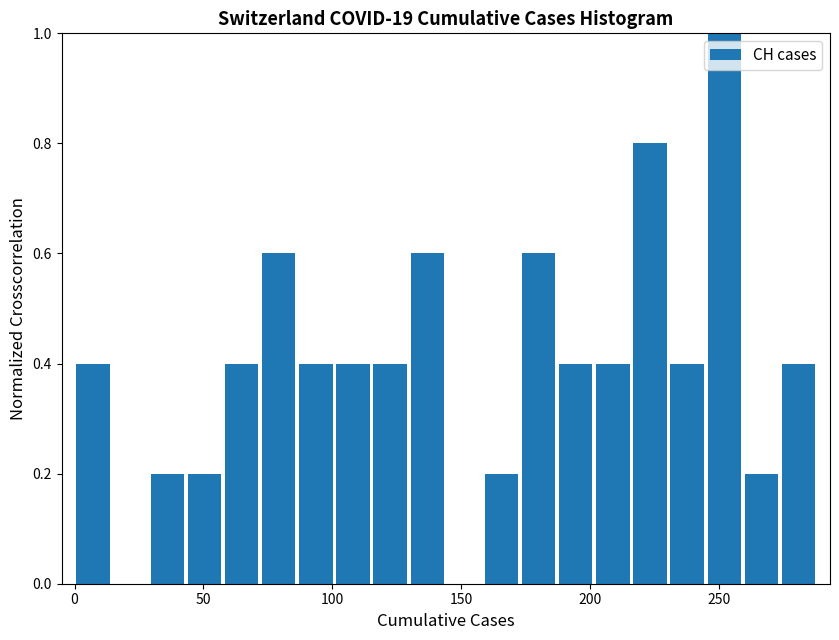

Around what value on the x-axis is the tallest bar? Give the approximate position of its centre, as read against the axis.

250